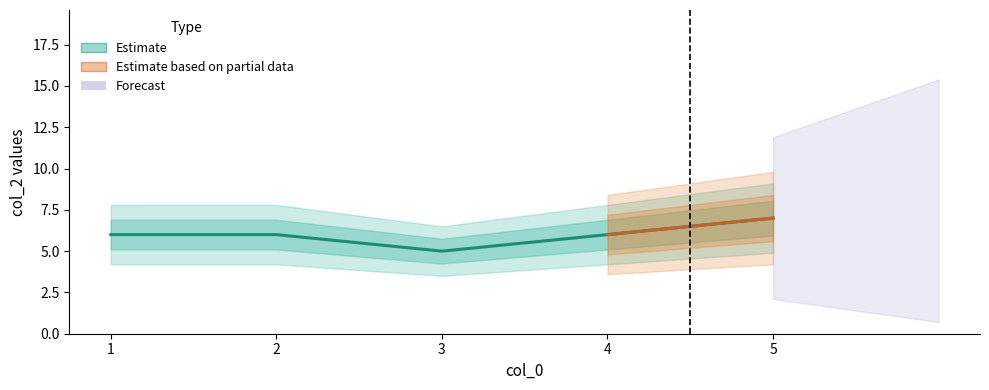

True or false: there are more than 2 points higher than both neighbors.

False